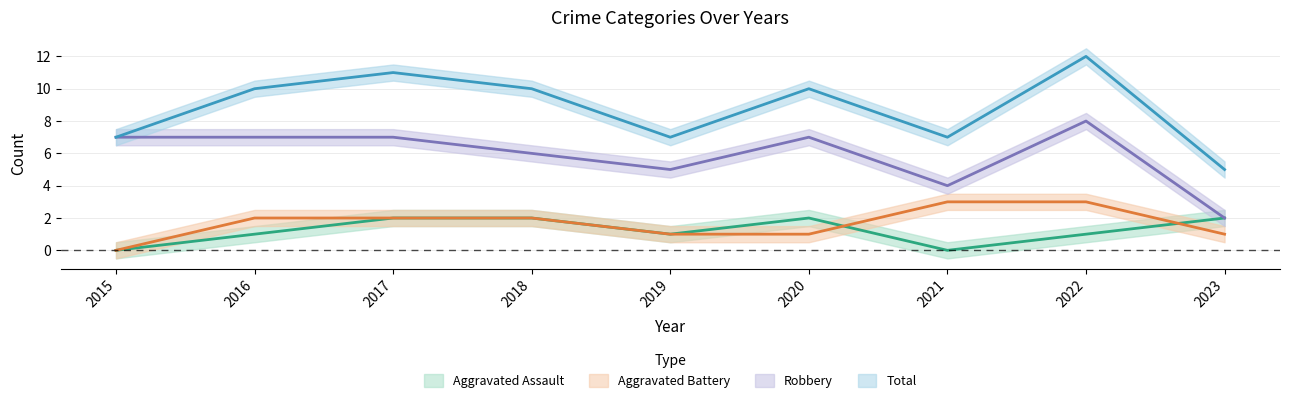

What is the spread (max minus min) of values at 2020?

9